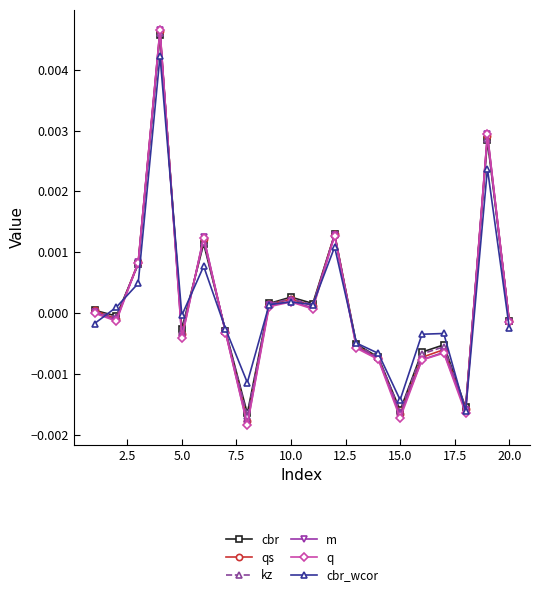

Is this an area chart (filled region under the line)?

No